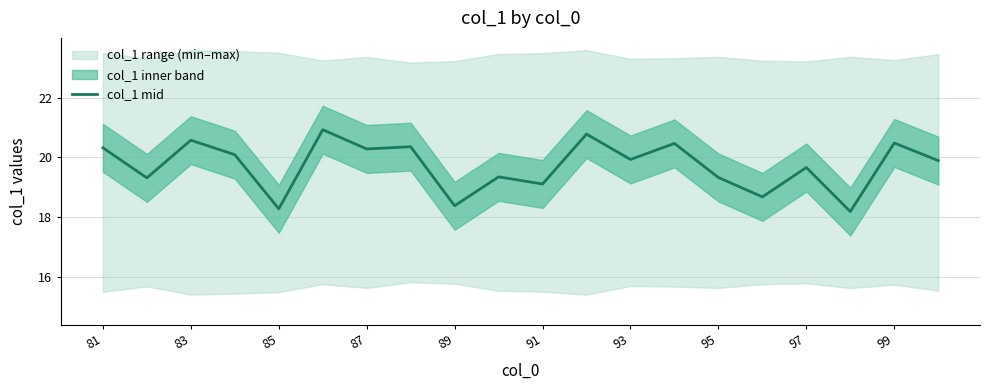

What is the value of the 10th point from the left?

19.4